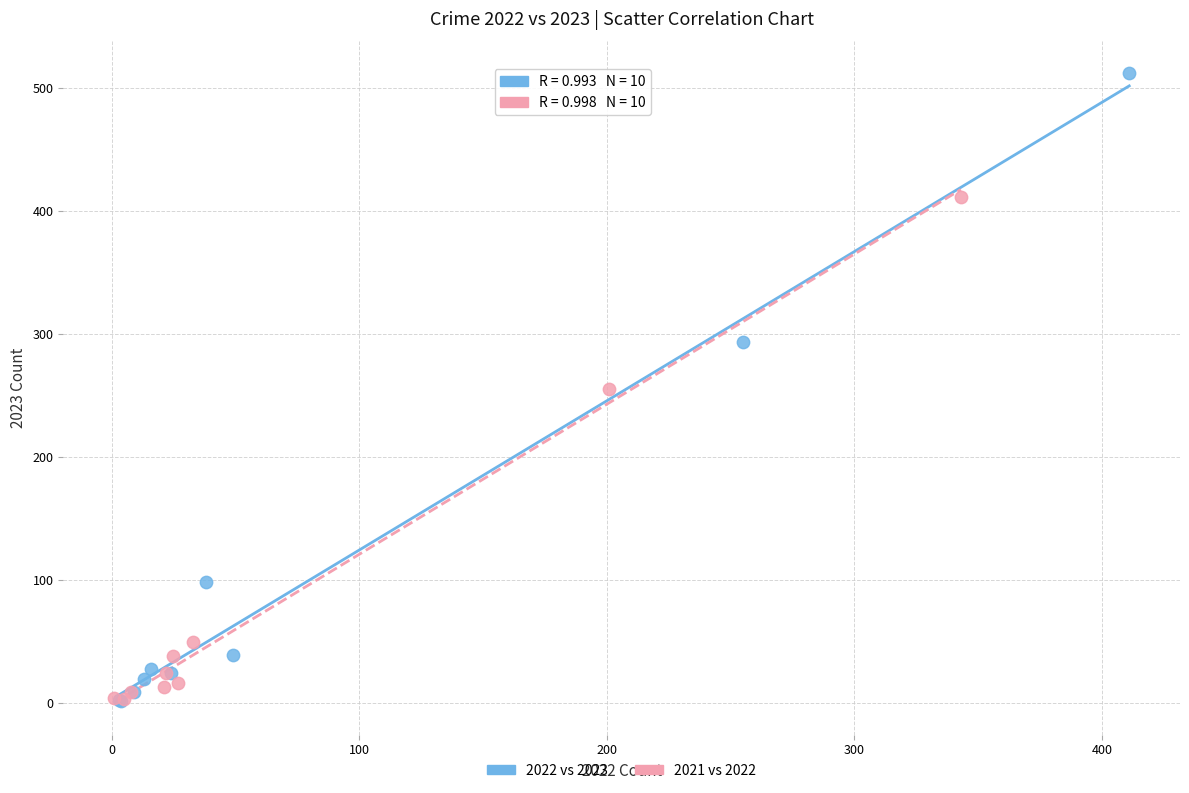

What are all the series names shown in the legend?

2022 vs 2023, 2021 vs 2022